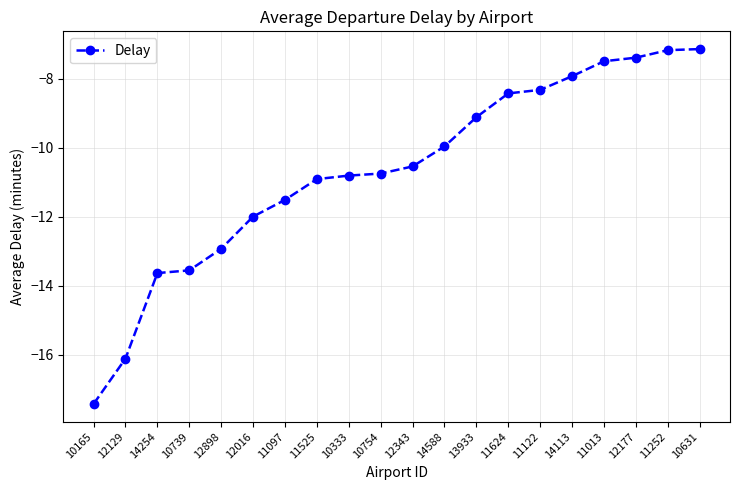

What is the sum of the values at 10333 and 11624?

-19.2